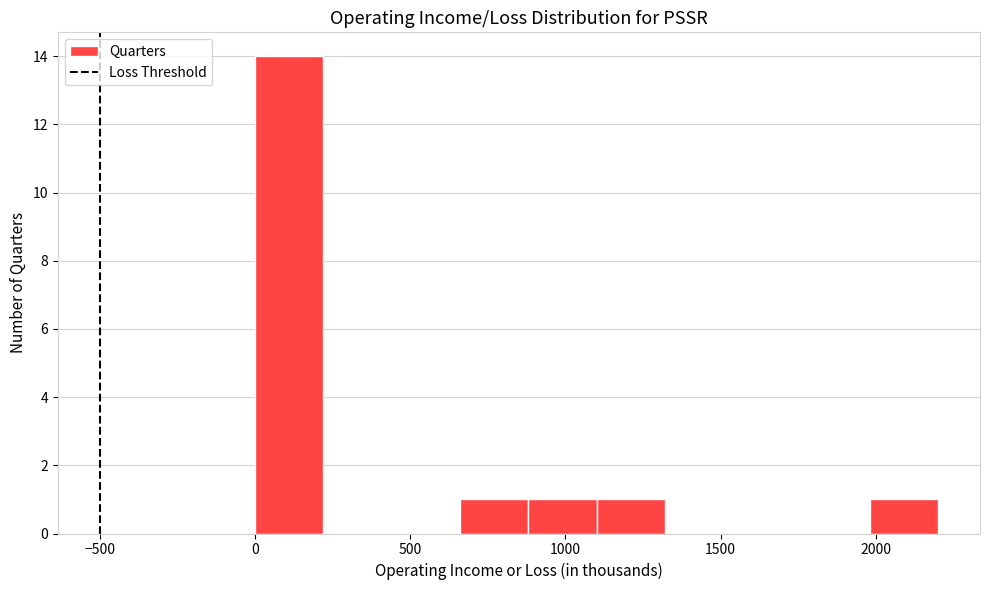

Reading left to right, list every bar in this chart as the range it spans on the x-axis followed by its height. Neither the bar edges nor the heights are printed on the chart, so give them approximately, as read against the axes.

0 to 220: 14
220 to 440: 0
440 to 660: 0
660 to 880: 1
880 to 1100: 1
1100 to 1320: 1
1320 to 1540: 0
1540 to 1760: 0
1760 to 1980: 0
1980 to 2200: 1